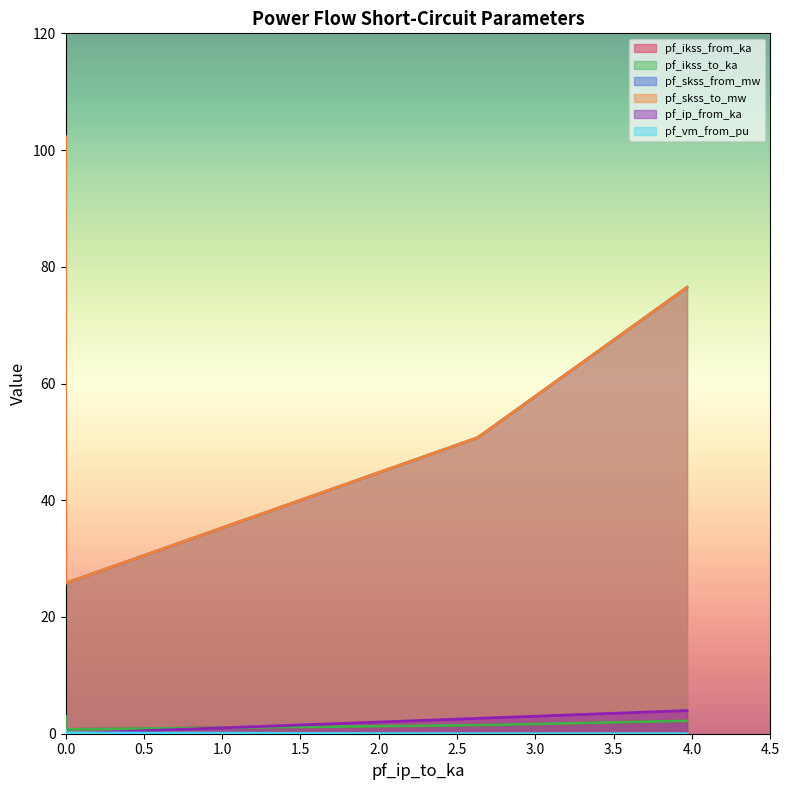

True or false: pf_skss_from_mw and pf_ikss_to_ka intersect in this chart.

False